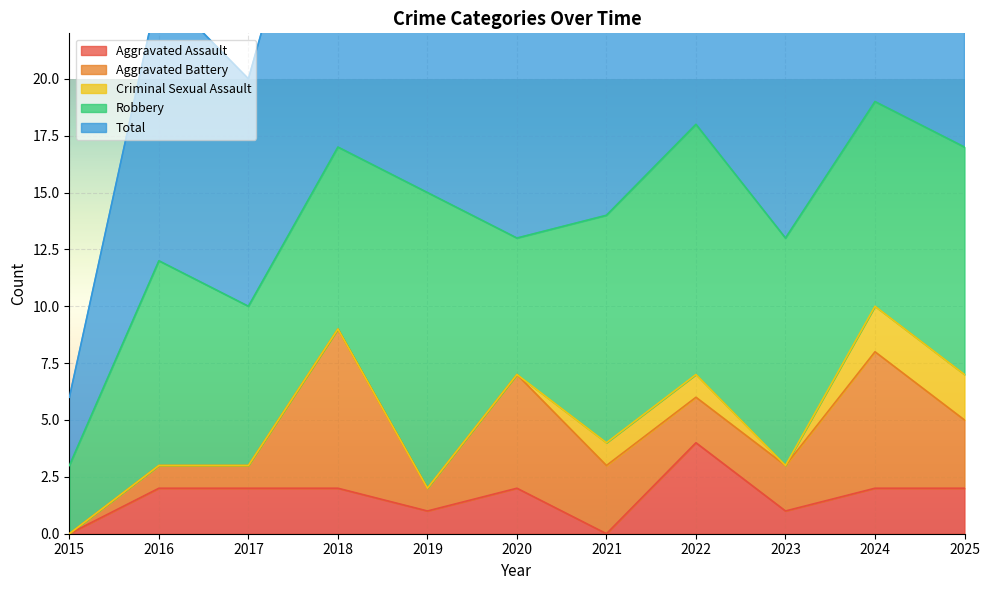

List the labels in order of Aggravated Battery value, largest first.

2018, 2024, 2020, 2021, 2025, 2022, 2023, 2016, 2017, 2019, 2015